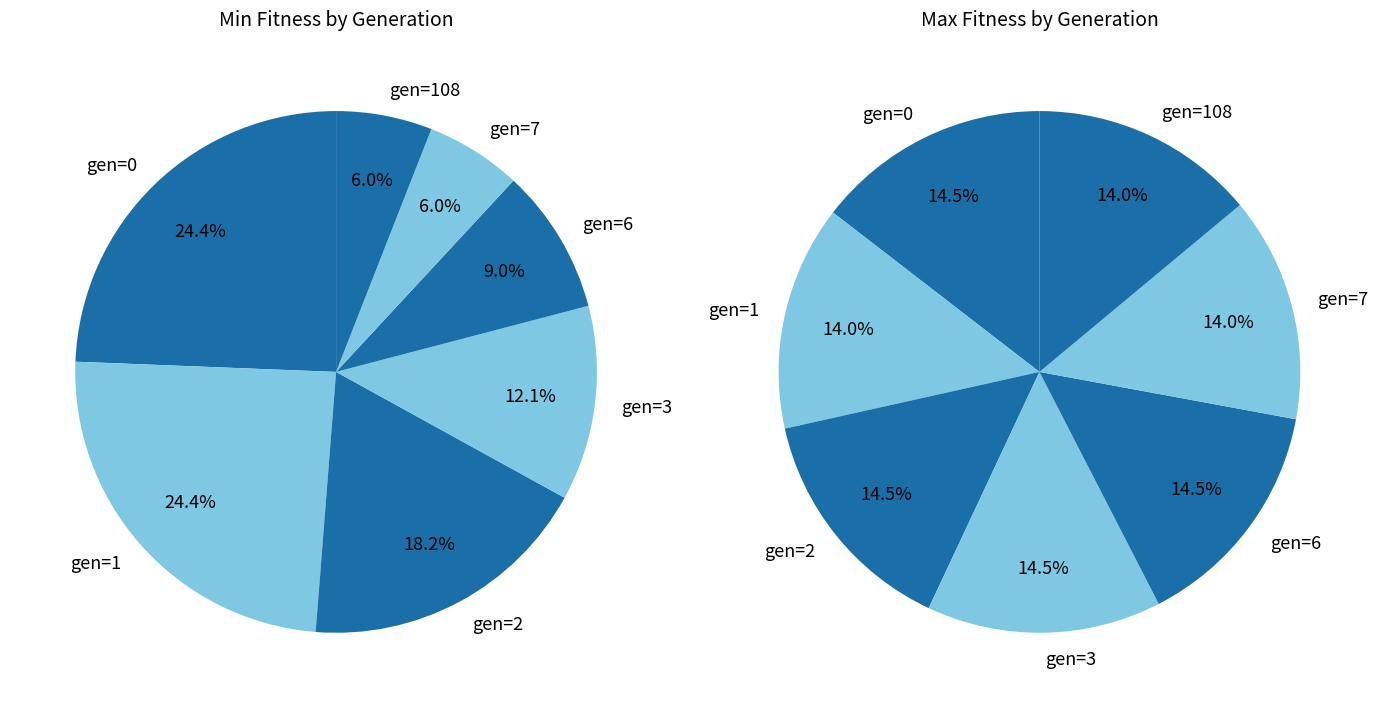

What percentage is the 3 slice, to the nearest percent?

14%